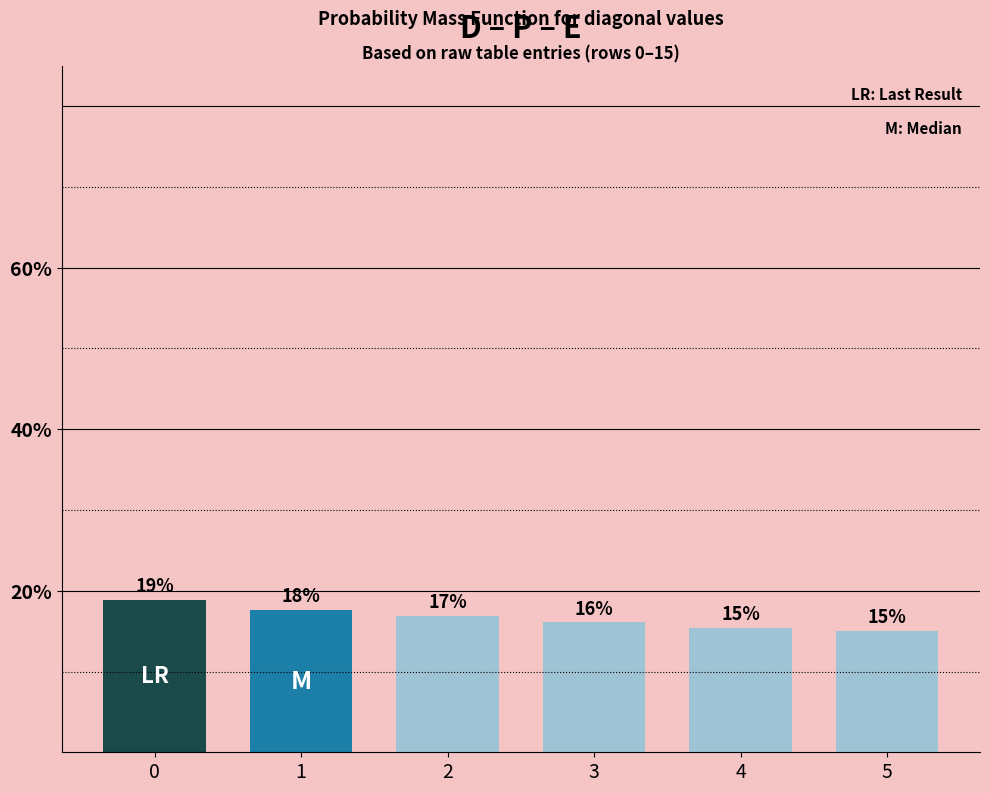

Does the chart contain any negative values?

No